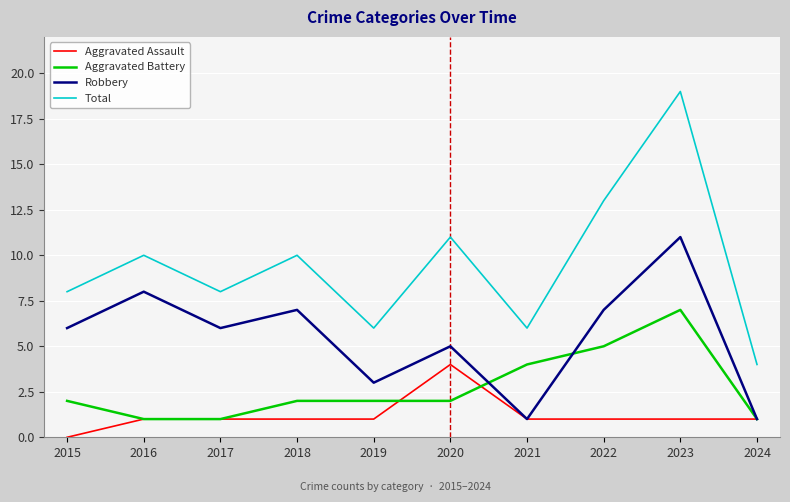

Reading right to left, extract all data points from this chart.

Aggravated Assault: 1	1	1	1	4	1	1	1	1	0
Aggravated Battery: 1	7	5	4	2	2	2	1	1	2
Robbery: 1	11	7	1	5	3	7	6	8	6
Total: 4	19	13	6	11	6	10	8	10	8